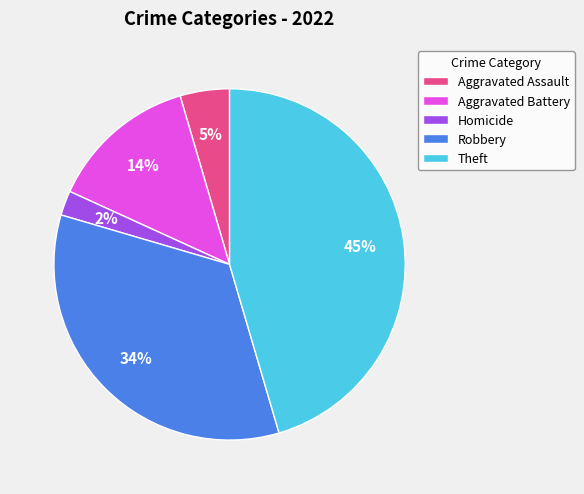

What is the largest slice in the pie chart?

Theft